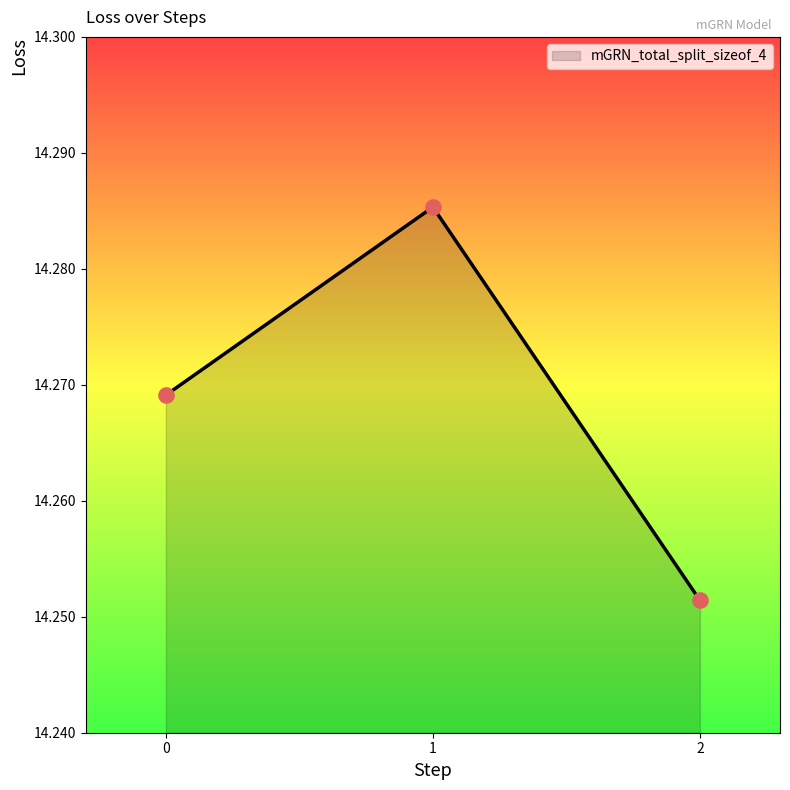

Between 2 and 1, which is larger?

1